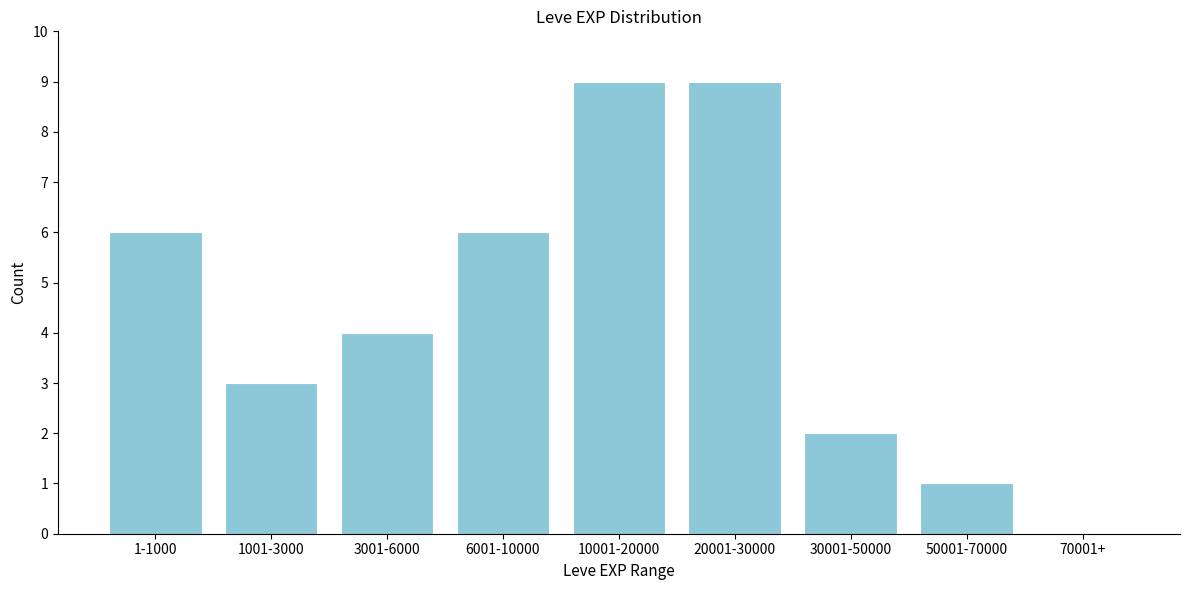

Reading right to left, what are all the values shown in this chart?

70001+=0	50001-70000=1	30001-50000=2	20001-30000=9	10001-20000=9	6001-10000=6	3001-6000=4	1001-3000=3	1-1000=6